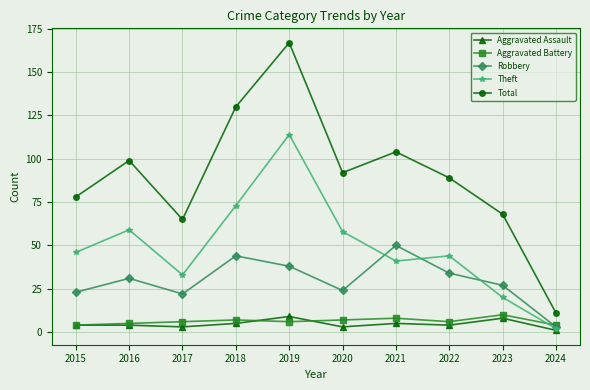

What is the sum of the Robbery values at 2024 and 2016?

34